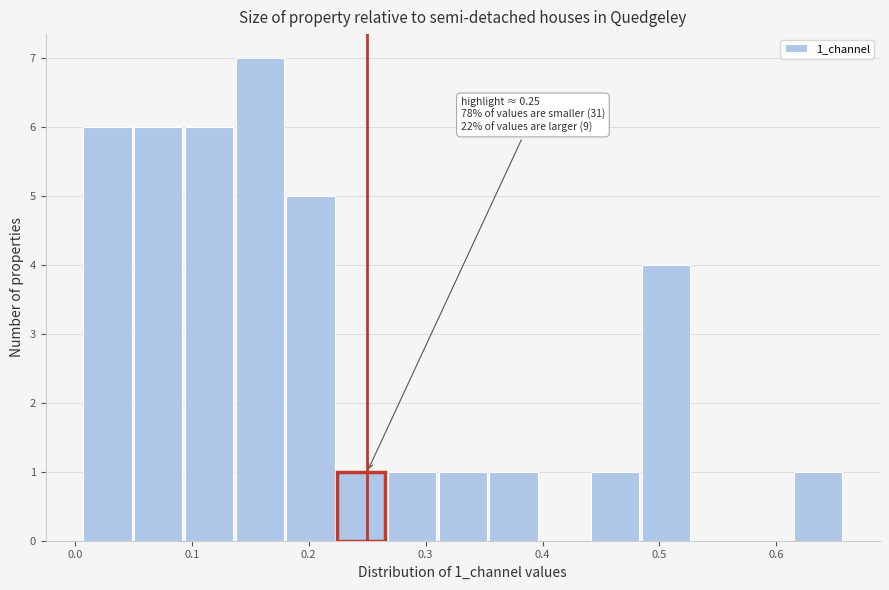

Over which range of the x-axis is the bar tallest?

0.14 to 0.18